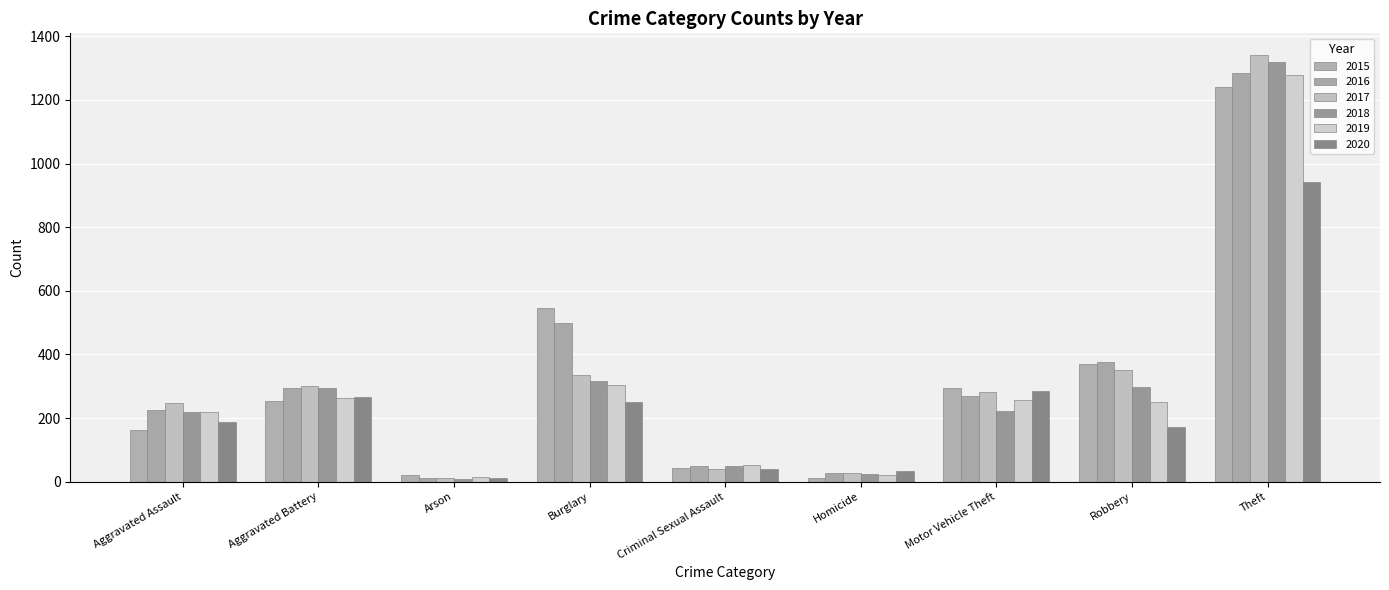

What is the smallest value displayed?

8